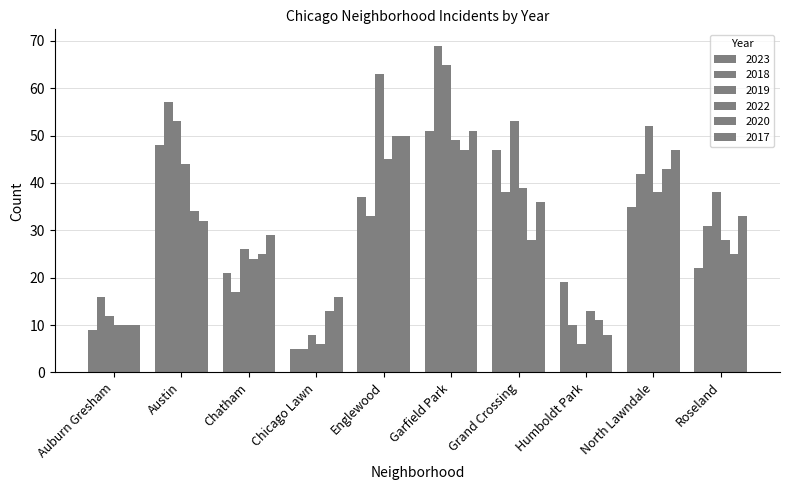

True or false: 2019 has a value of 65 at Garfield Park.

True